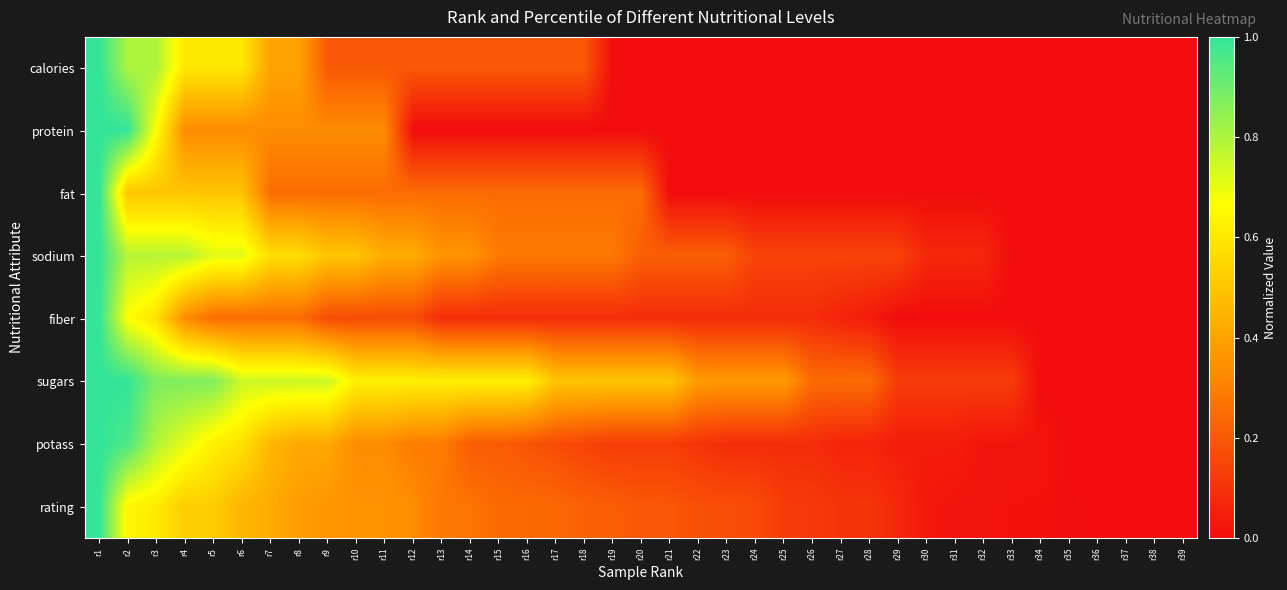

At which category is the sum across all series the highest?

r1